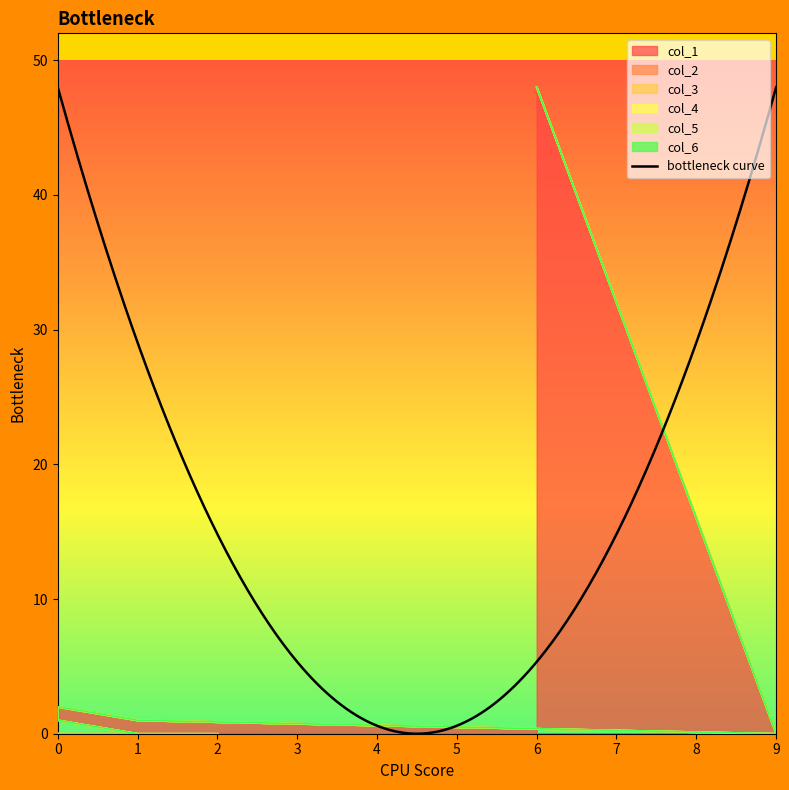

Which category has the highest value in the col_1 series?

6